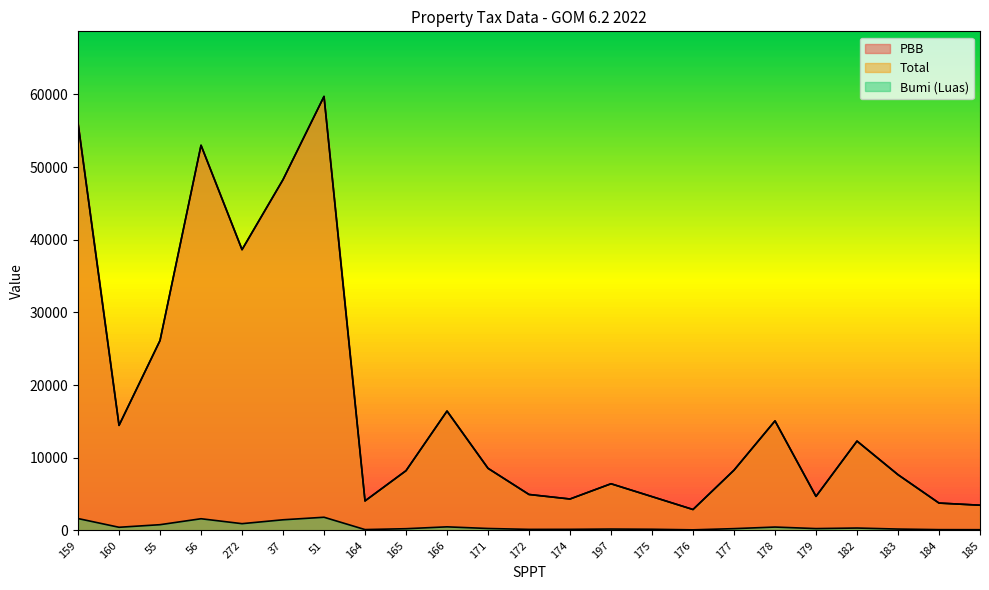

Between 178 and 164, which is larger?

178